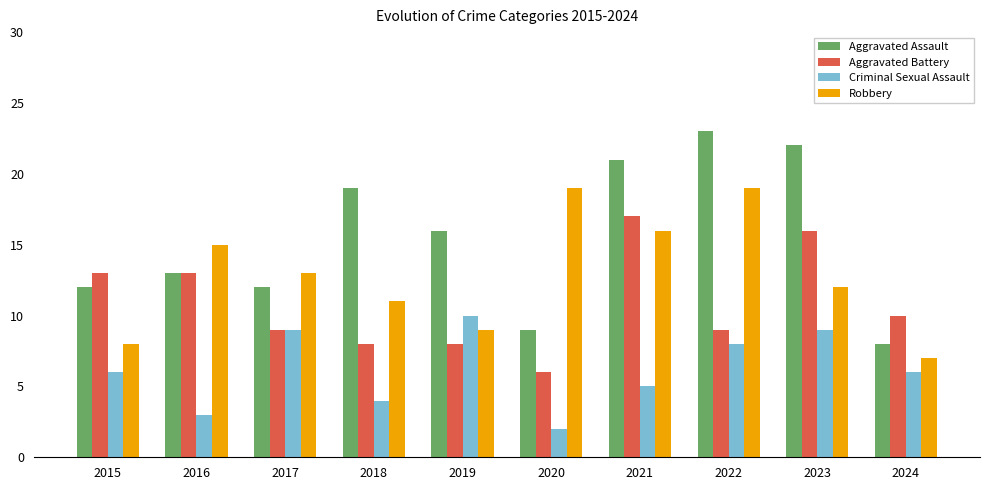

What is the difference between the maximum and minimum values in the Aggravated Assault series?

15